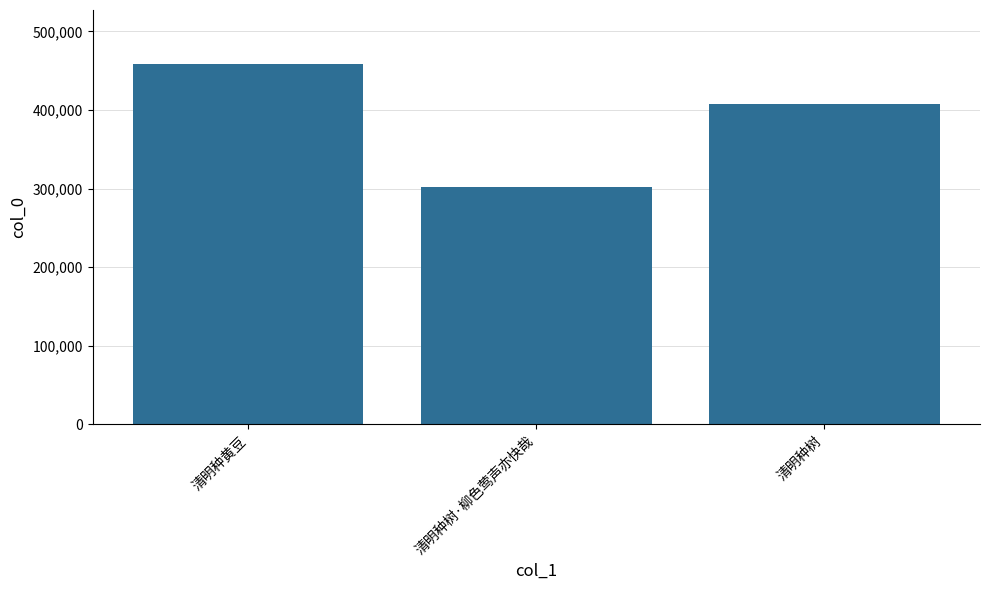

Reading left to right, extract all data points from this chart.

清明种黄豆=458522	清明种树·柳色莺声亦快哉=301827	清明种树=408254